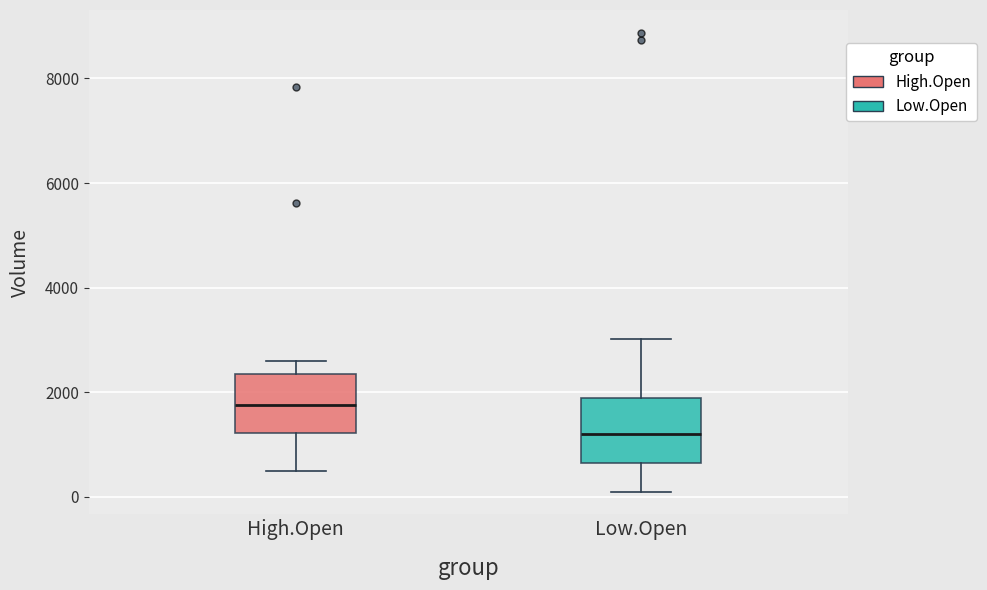

Reading left to right, read every box against the y-axis: the position of its median line, the range the box covers, and the ends of its whiskers. The values are not printed on the chart, so give them approximately, as read against the axis.

High.Open: median 1800, box 1200 to 2400, whiskers 600 to 2600
Low.Open: median 1200, box 600 to 1800, whiskers 200 to 3000